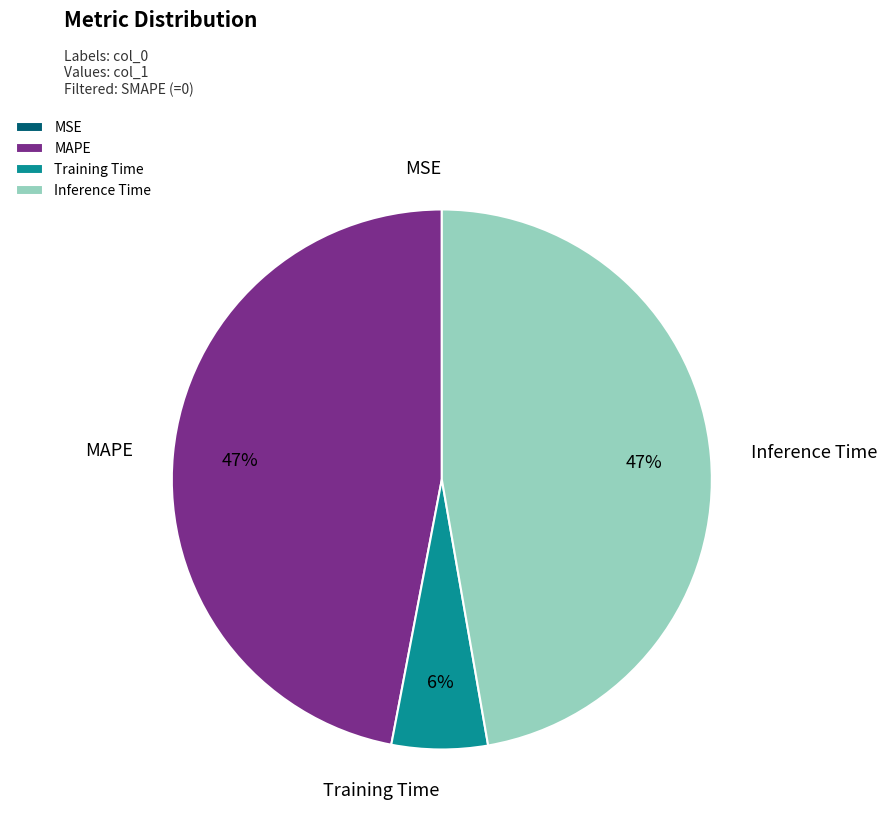

To the nearest percent, what percentage of the pie is Inference Time?

47%